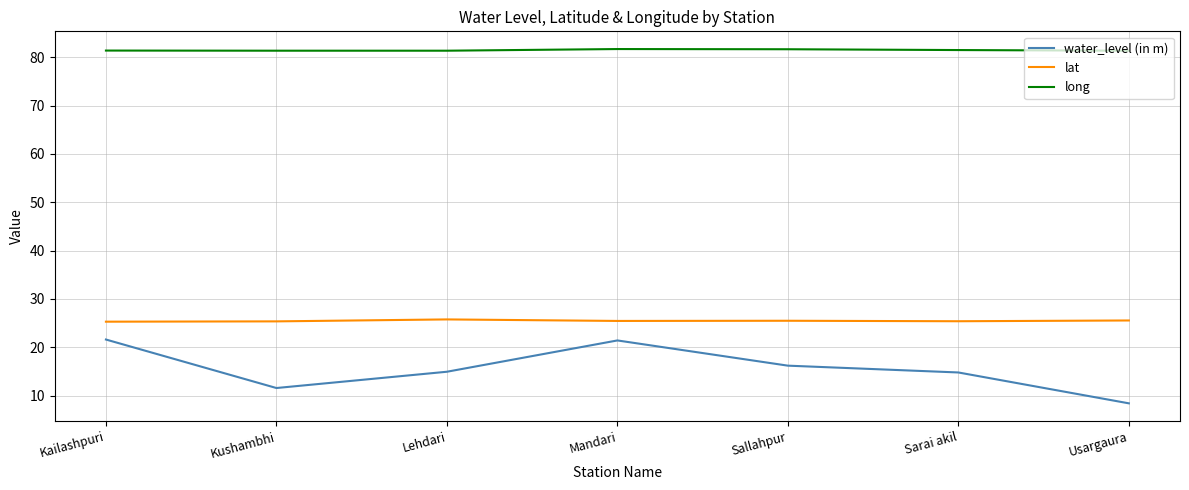

Which series has the largest total across all categories?

long